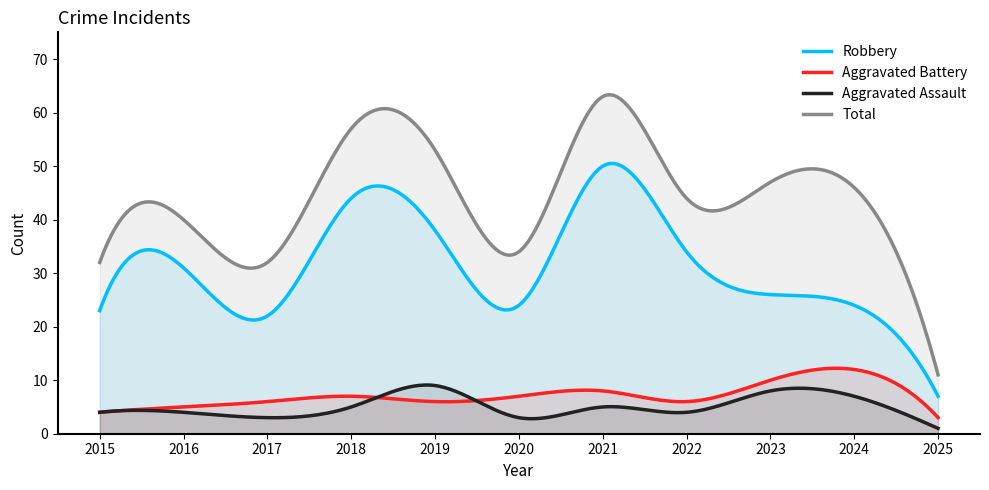

Reading left to right, what are all the values shown in this chart?

Robbery: 23	31	22	44	38	24	50	34	26	24	7
Aggravated Battery: 4	5	6	7	6	7	8	6	10	12	3
Aggravated Assault: 4	4	3	5	9	3	5	4	8	7	1
Total: 32	40	32	57	53	34	63	44	47	46	11